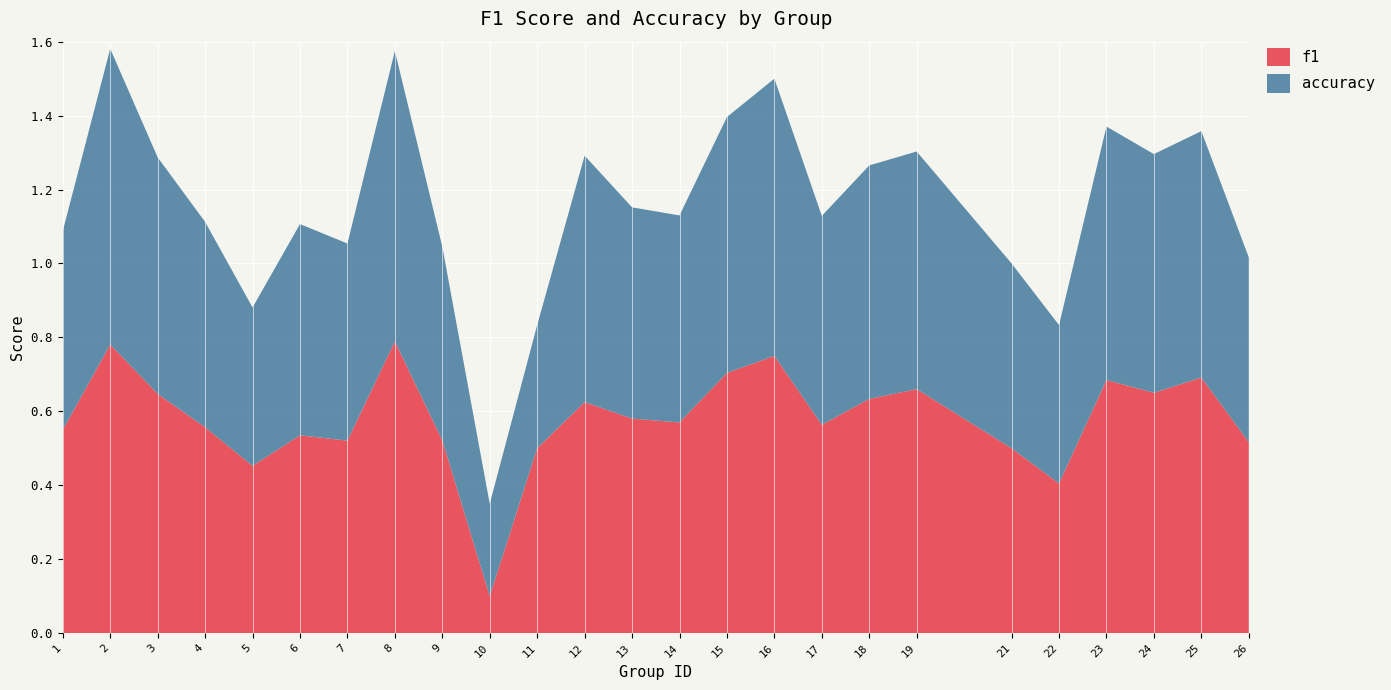

Reading left to right, transcribe all the data shown in this chart.

f1: 1=0.5	2=0.8	3=0.6	4=0.6	5=0.5	6=0.5	7=0.5	8=0.8	9=0.5	10=0.1	11=0.5	12=0.6	13=0.6	14=0.6	15=0.7	16=0.8	17=0.6	18=0.6	19=0.7	21=0.5	22=0.4	23=0.7	24=0.7	25=0.7	26=0.5
accuracy: 1=0.5	2=0.8	3=0.6	4=0.6	5=0.4	6=0.6	7=0.5	8=0.8	9=0.5	10=0.2	11=0.3	12=0.7	13=0.6	14=0.6	15=0.7	16=0.8	17=0.6	18=0.6	19=0.6	21=0.5	22=0.4	23=0.7	24=0.6	25=0.7	26=0.5